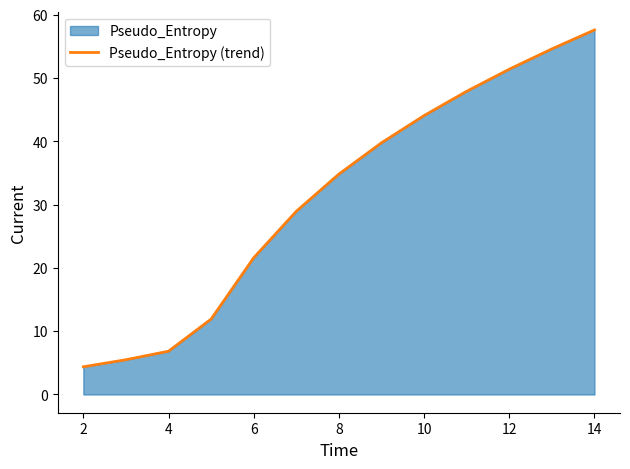

True or false: the data has more than 2 interior local peaks.

False